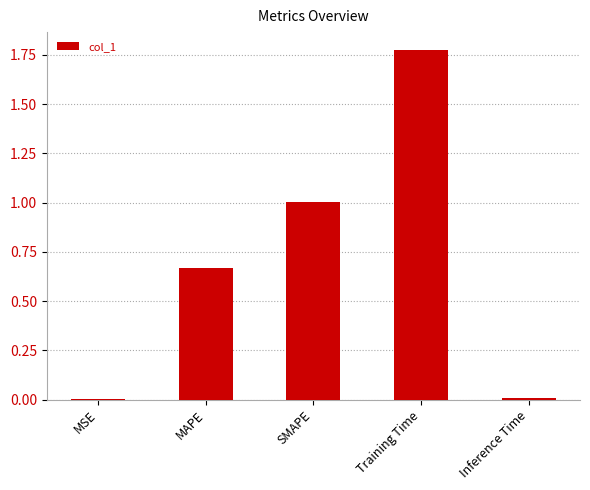

What is the sum of the values at MAPE and SMAPE?

1.7